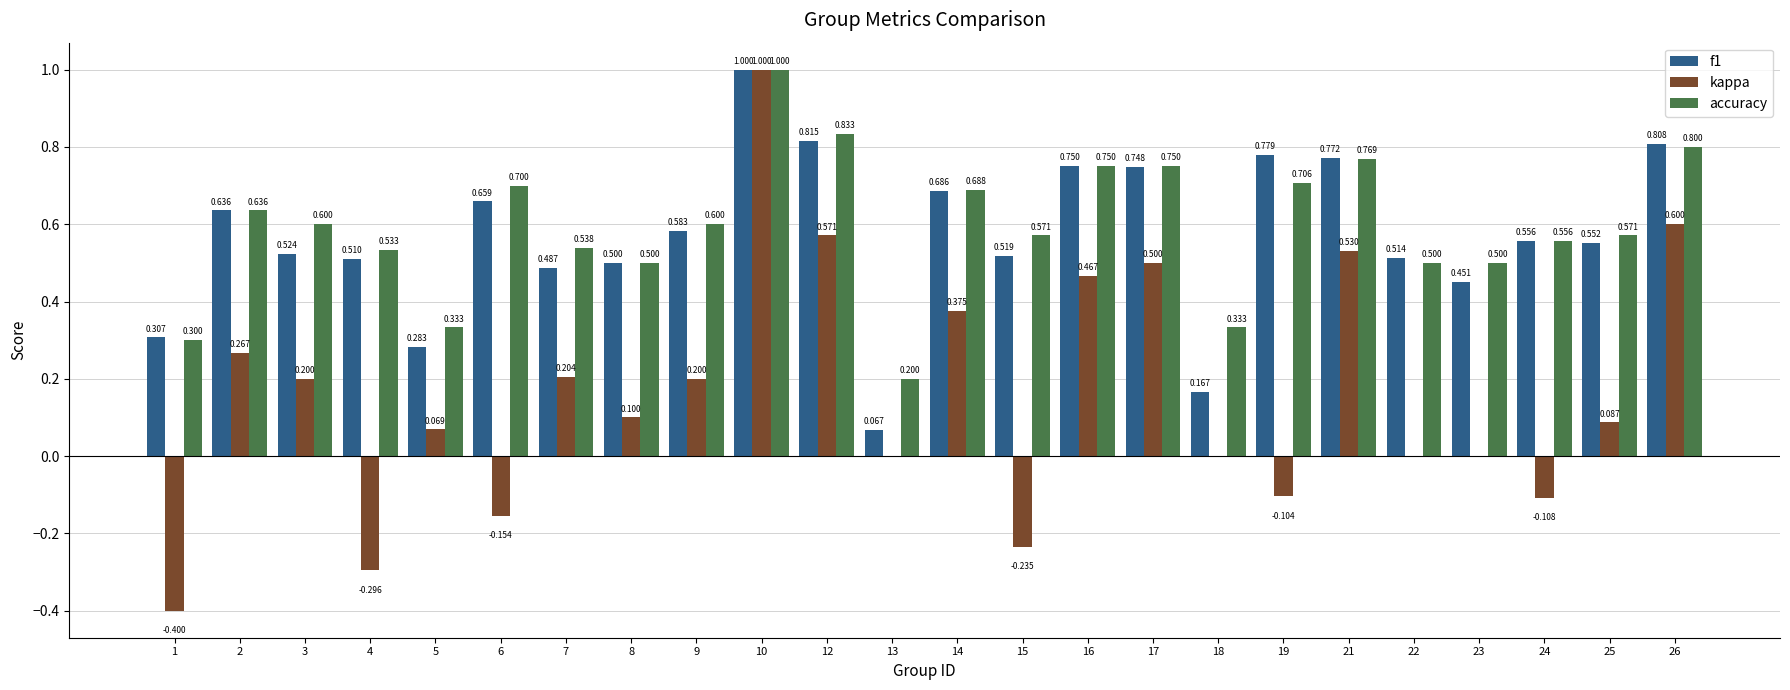

How many data points does each series have?

24